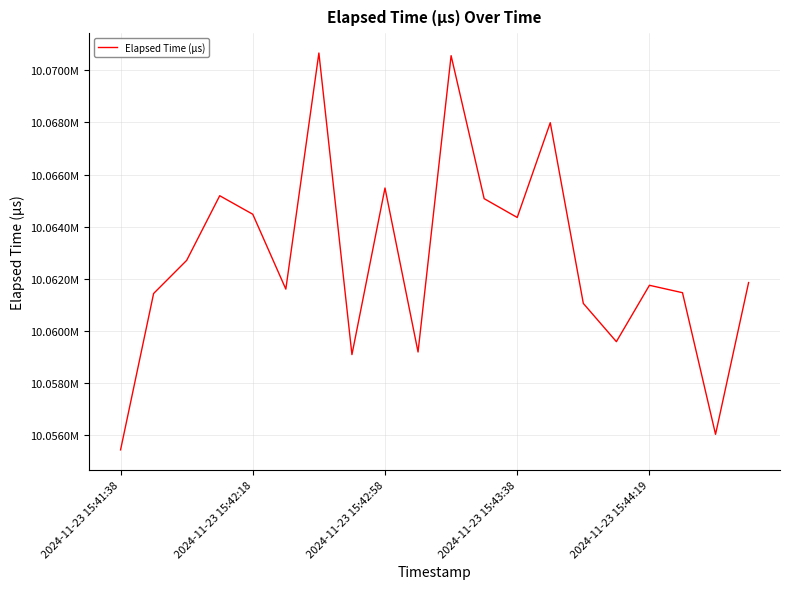

Does the chart have visible grid lines?

Yes